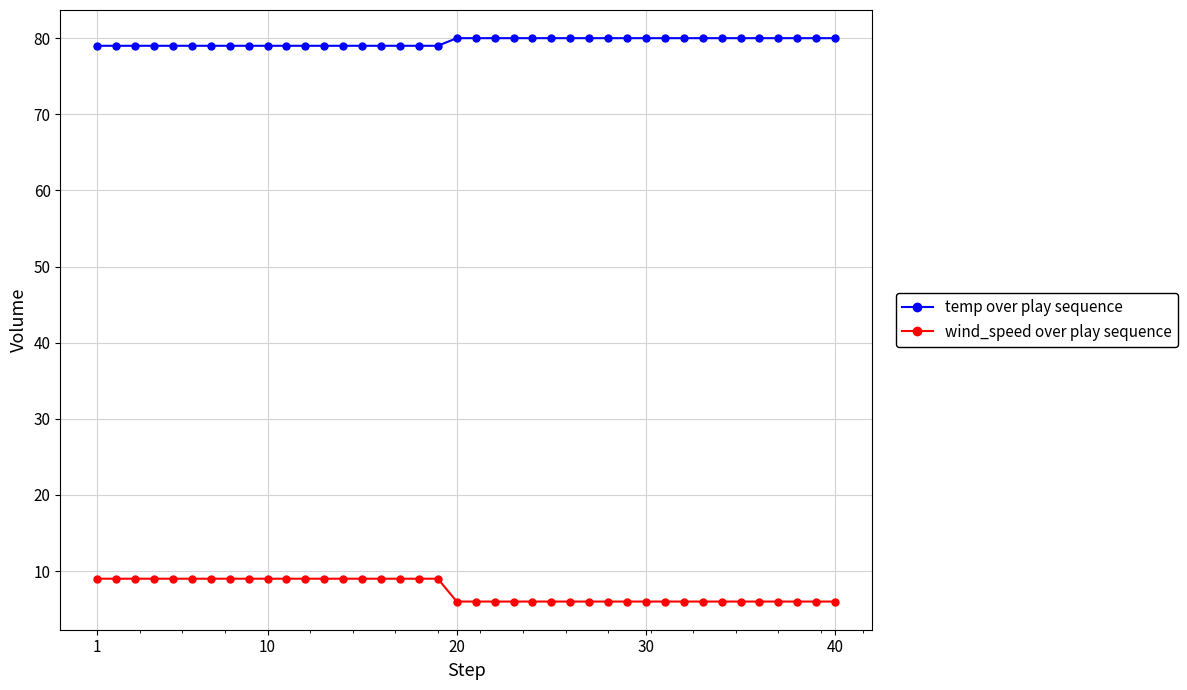

What is the difference between the second highest and minimum values in the wind_speed over play sequence series?

3